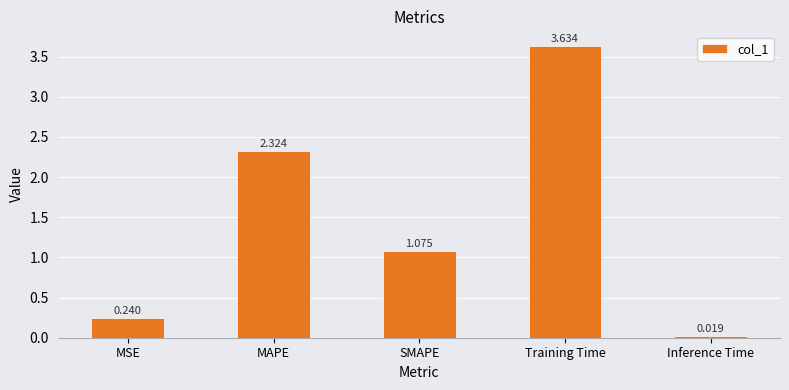

Are the bars grouped side by side (vs. stacked)?

No